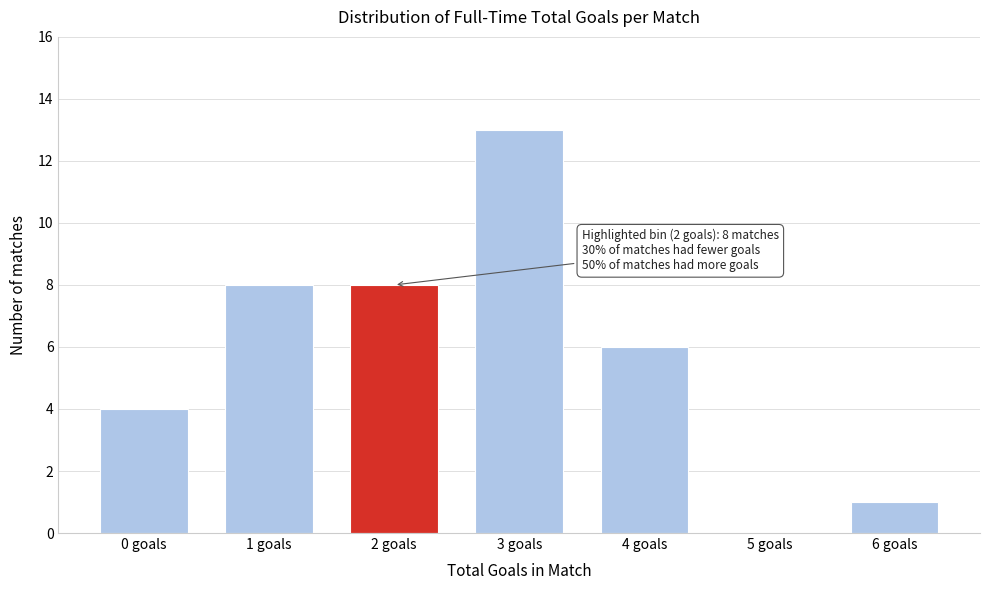

Reading left to right, what are all the values shown in this chart?

0 goals=4	1 goals=8	2 goals=8	3 goals=13	4 goals=6	5 goals=0	6 goals=1